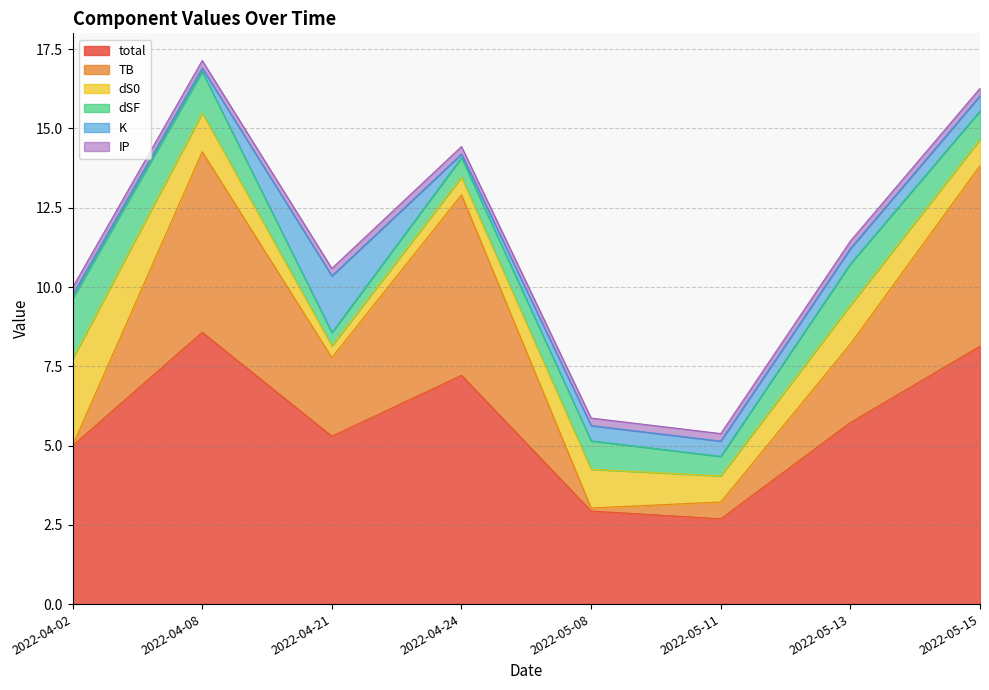

In TB, how many points are lower than both neighbors (excluding endpoints)?

2